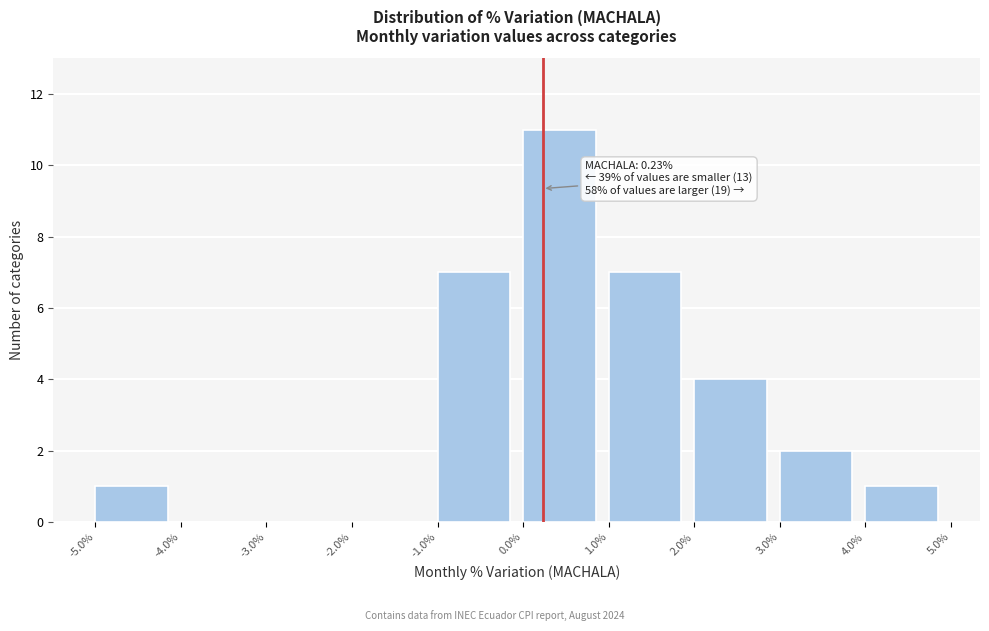

Which range on the x-axis has the tallest bar?

0.0% to 1.0%